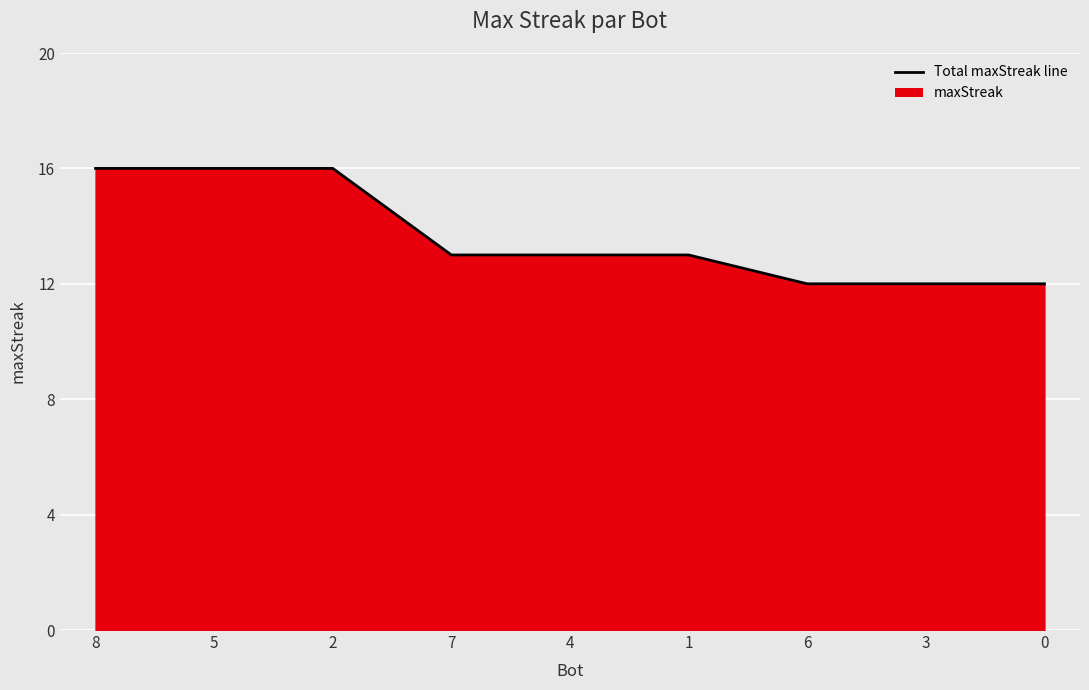

What is the maximum value shown in the chart?

16